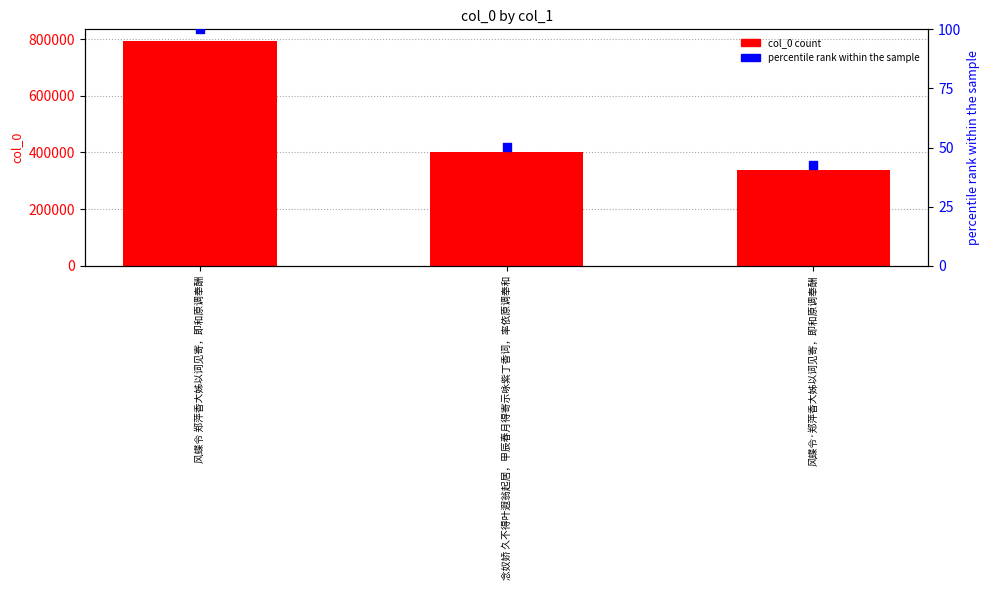

At which category is the sum across all series the highest?

风蝶令 郑萍香大姊以词见寄，即和原调奉酬